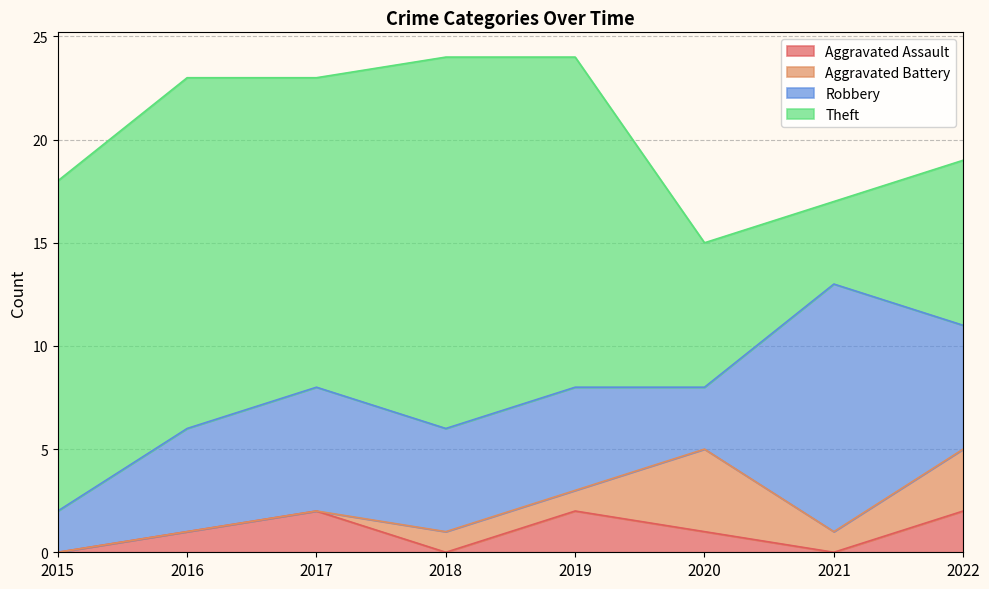

The Theft series shows 9 at 2017. True or false?

False